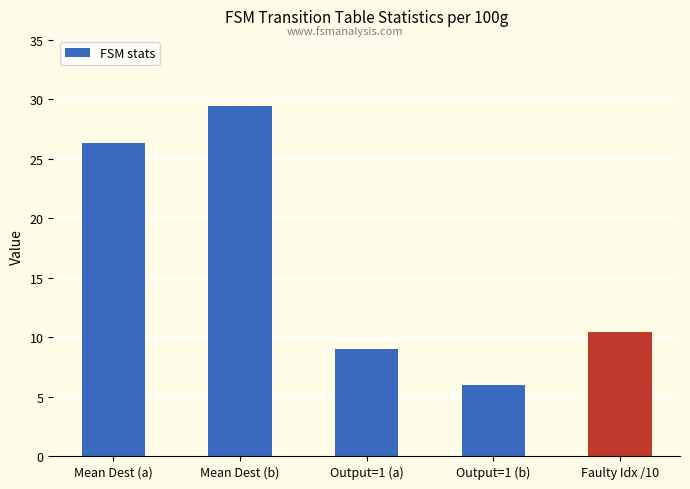

Are the bars horizontal?

No